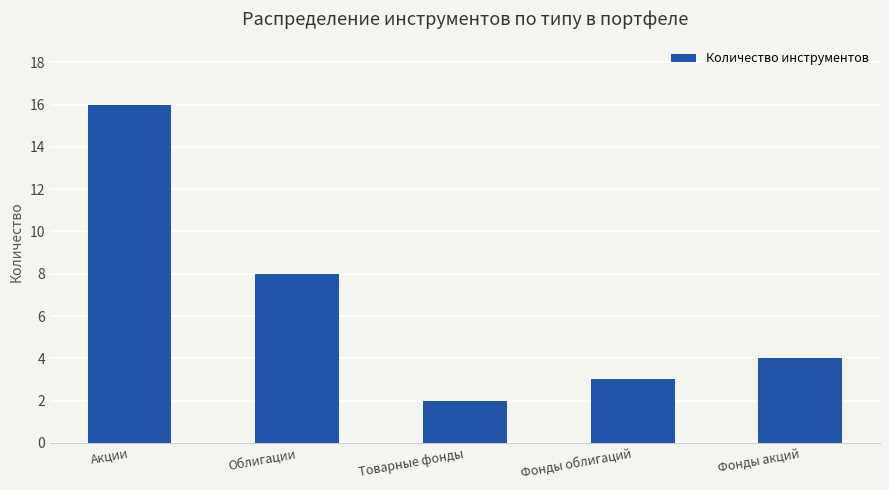

The chart shows a value of 2 at Товарные фонды. True or false?

True